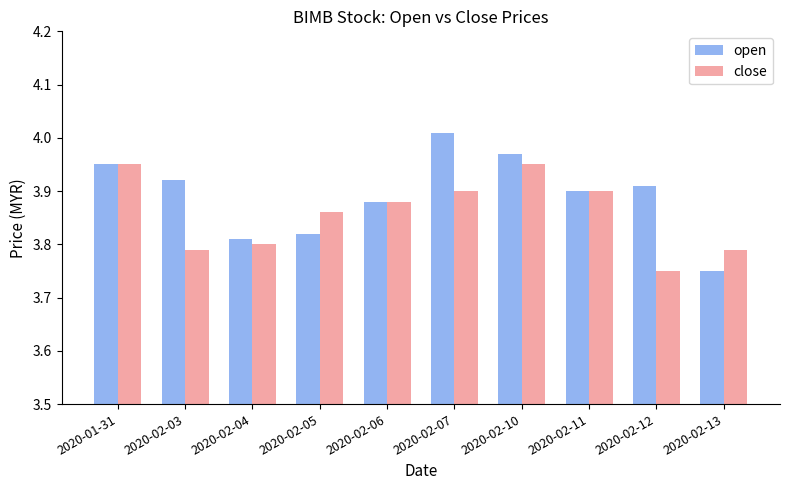

What is the sum of the close values at 2020-01-31 and 2020-02-04?

7.8